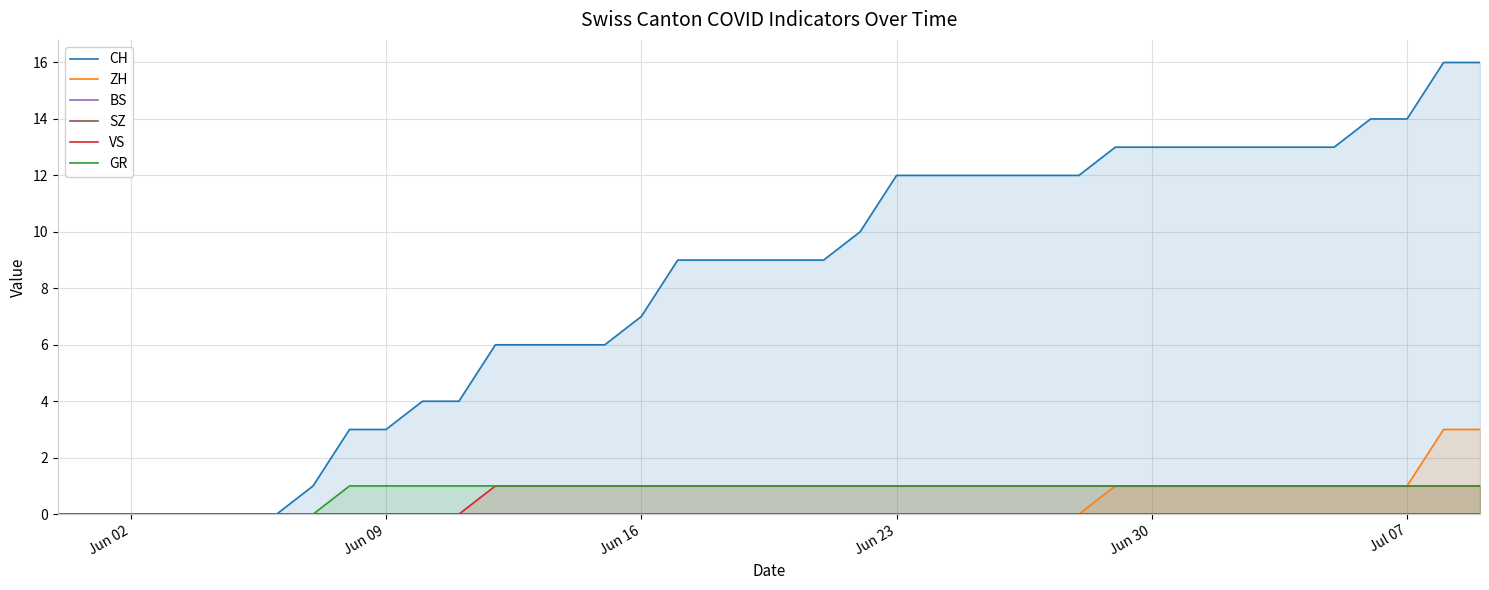

The GR series shows 2 at 33. True or false?

False